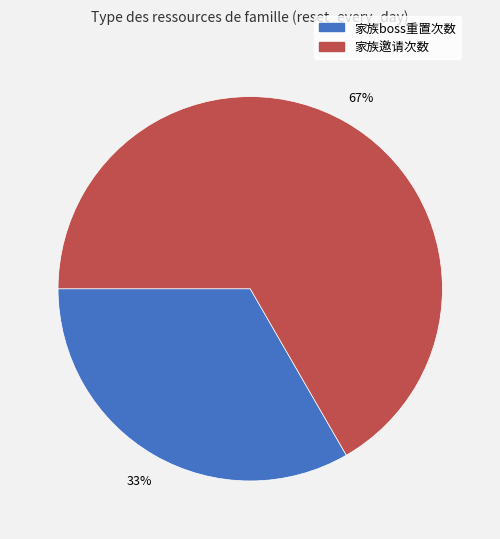

Which has a higher value, 家族邀请次数 or 家族boss重置次数?

家族邀请次数